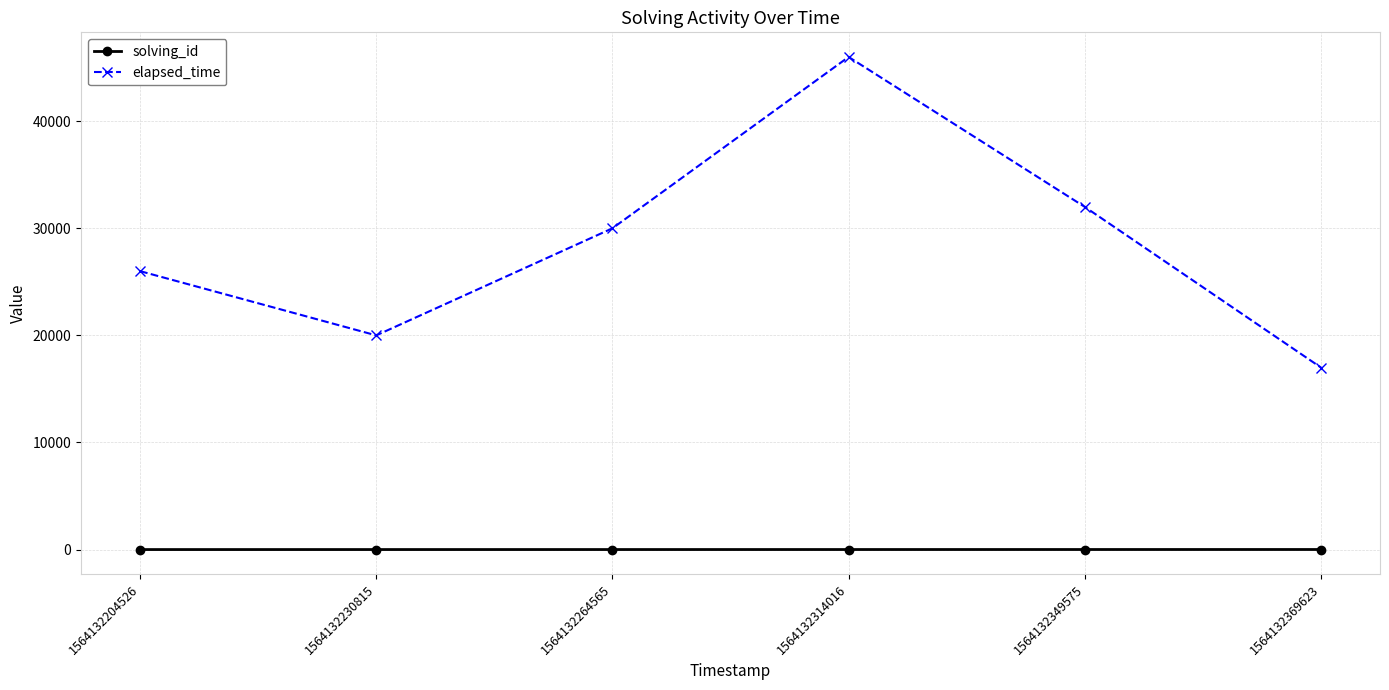

The solving_id series shows 4 at 1564132314016. True or false?

True